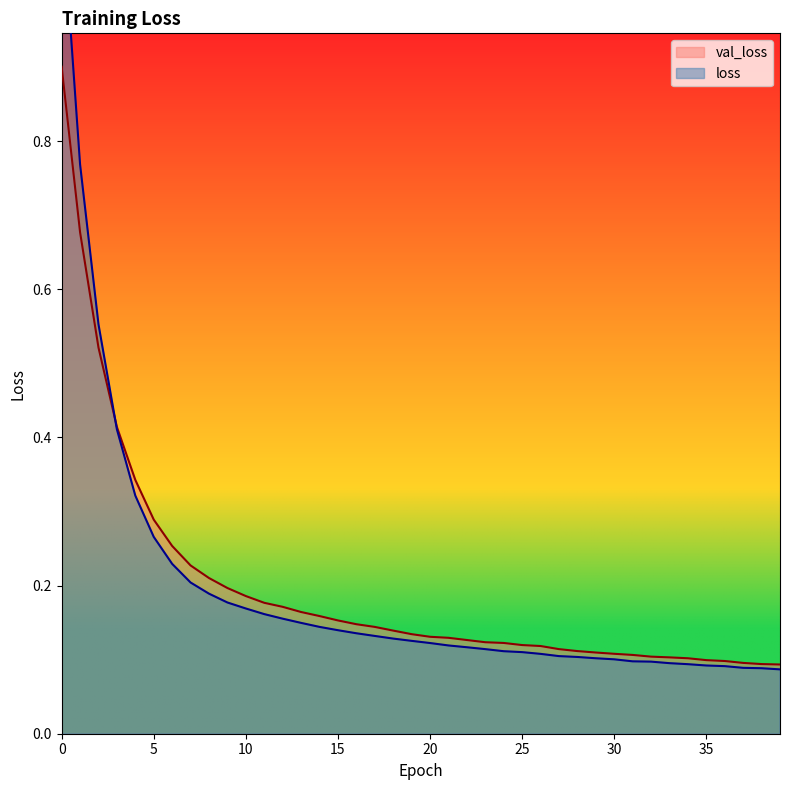

Reading right to left, transcribe all the data shown in this chart.

val_loss: 0.1	0.1	0.1	0.1	0.1	0.1	0.1	0.1	0.1	0.1	0.1	0.1	0.1	0.1	0.1	0.1	0.1	0.1	0.1	0.1	0.1	0.1	0.1	0.1	0.2	0.2	0.2	0.2	0.2	0.2	0.2	0.2	0.2	0.3	0.3	0.3	0.4	0.5	0.7	0.9
loss: 0.1	0.1	0.1	0.1	0.1	0.1	0.1	0.1	0.1	0.1	0.1	0.1	0.1	0.1	0.1	0.1	0.1	0.1	0.1	0.1	0.1	0.1	0.1	0.1	0.1	0.1	0.1	0.2	0.2	0.2	0.2	0.2	0.2	0.2	0.3	0.3	0.4	0.6	0.8	1.1